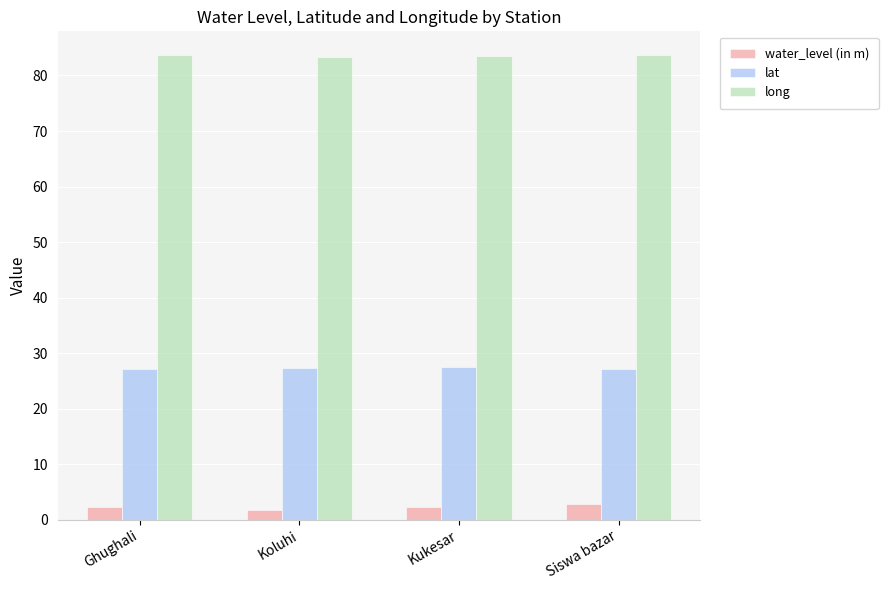

What is the difference between the highest and lowest values at Kukesar?

81.2